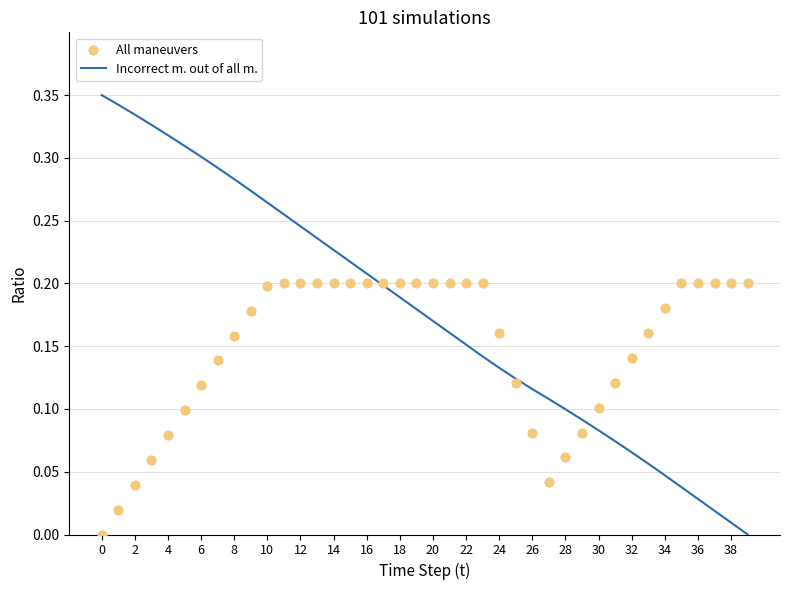

Which series contains the highest Y value?

Incorrect m. out of all m.